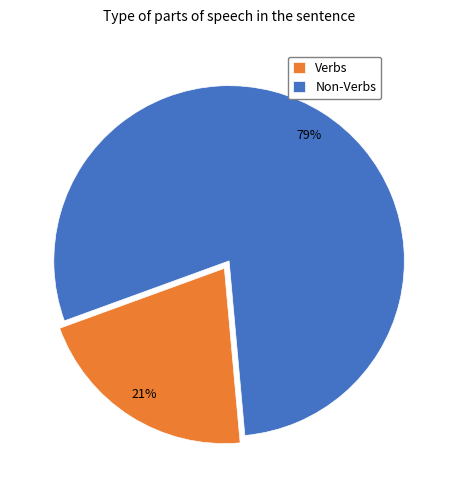

Combined, do Non-Verbs and Verbs account for over 50%?

Yes